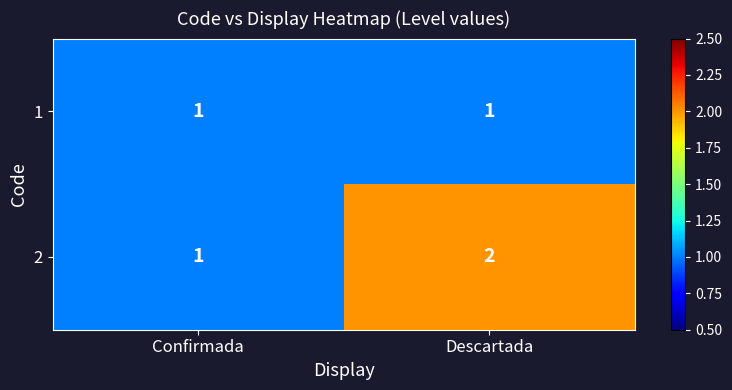

Which series has the largest total across all categories?

2